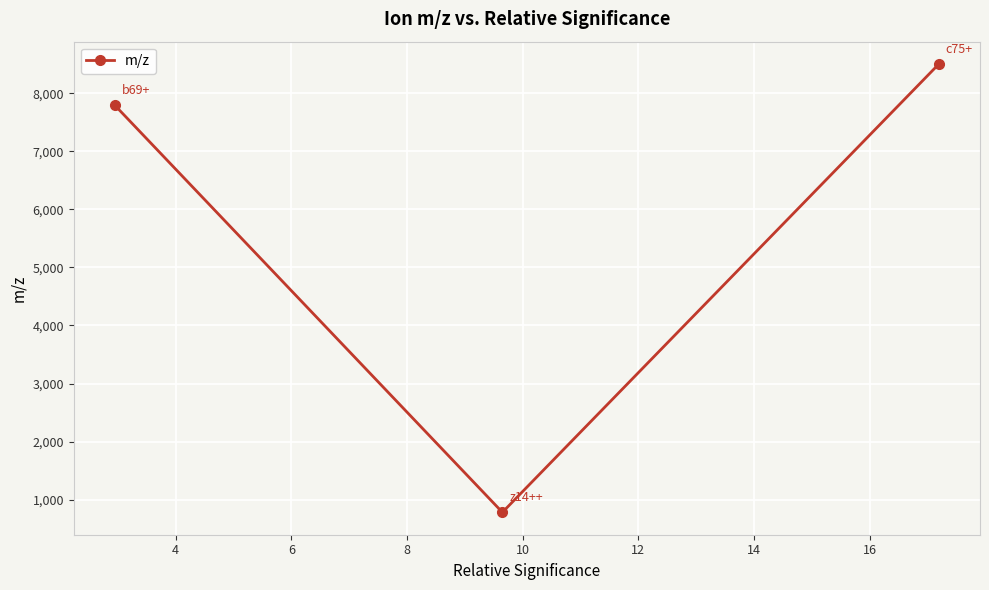

What is the value of the 2nd point from the left?

781.5